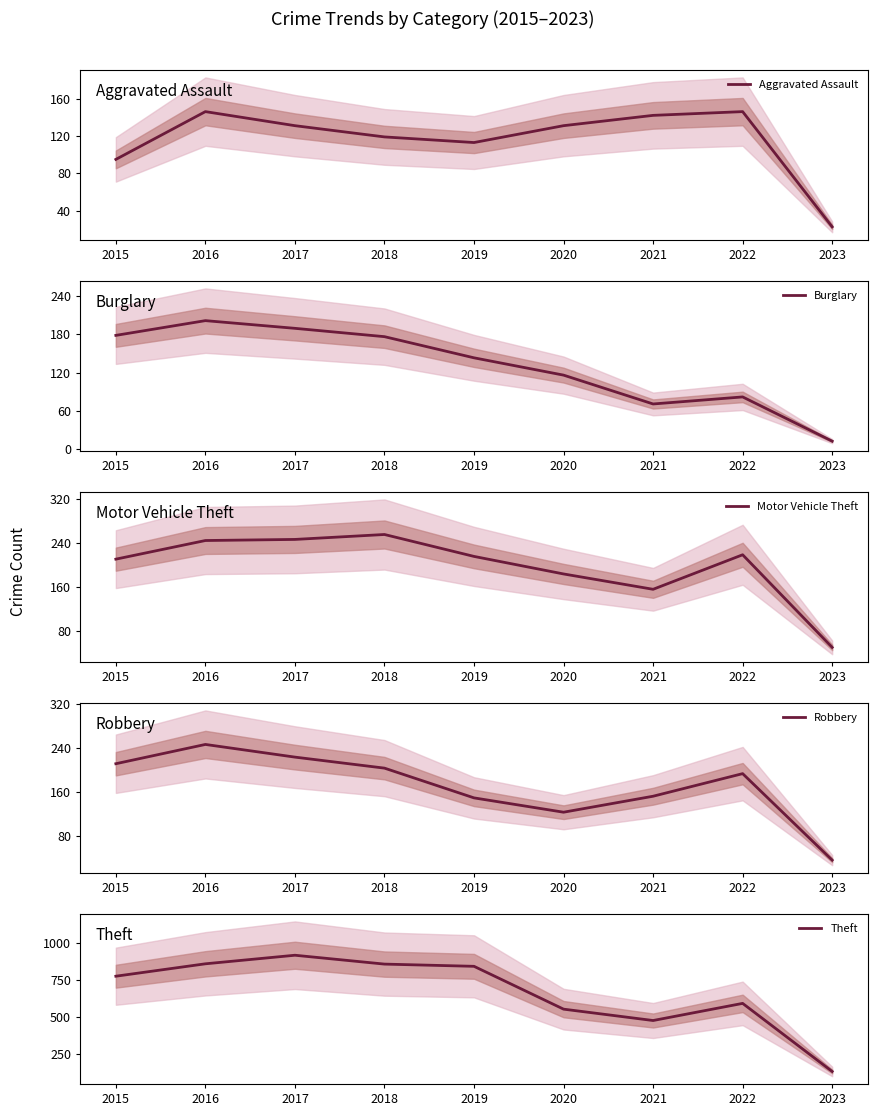

True or false: Aggravated Assault and Motor Vehicle Theft intersect in this chart.

False